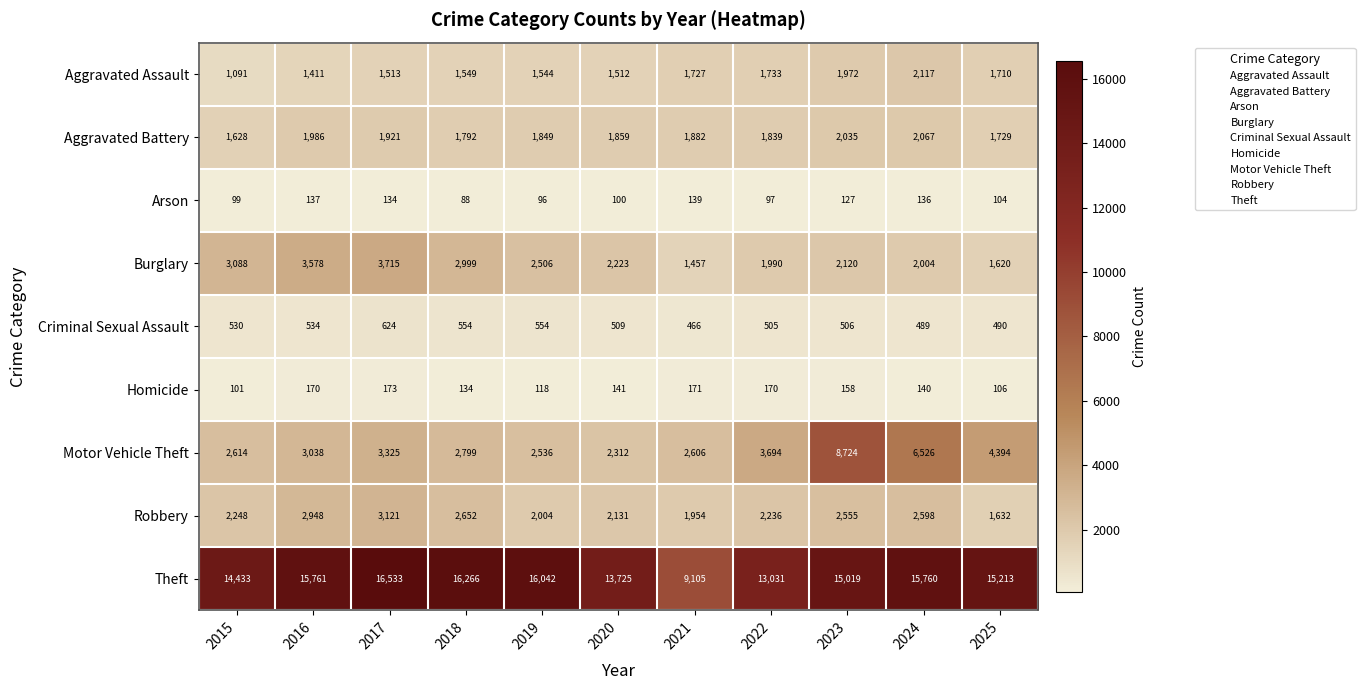

What is the sum of the Aggravated Battery values at 2018 and 2017?

3713